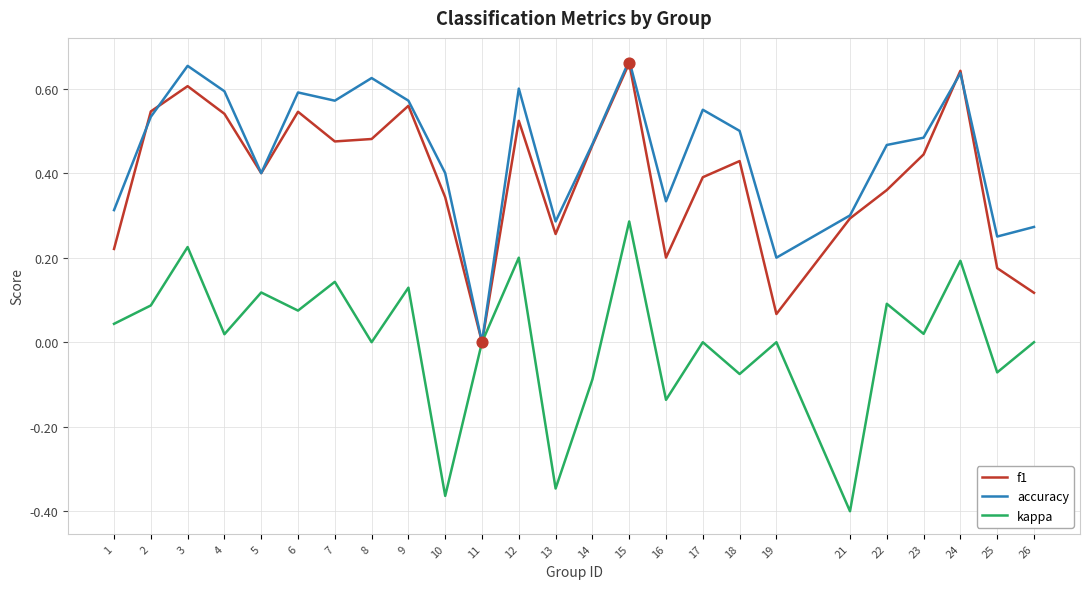

Between 13 and 26, which series saw the biggest shift?

kappa